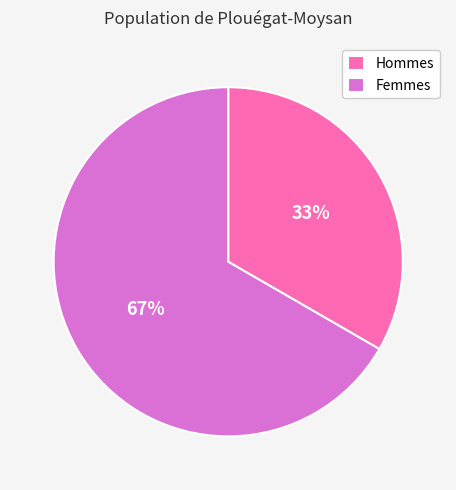

How many slices are in this pie chart?

2